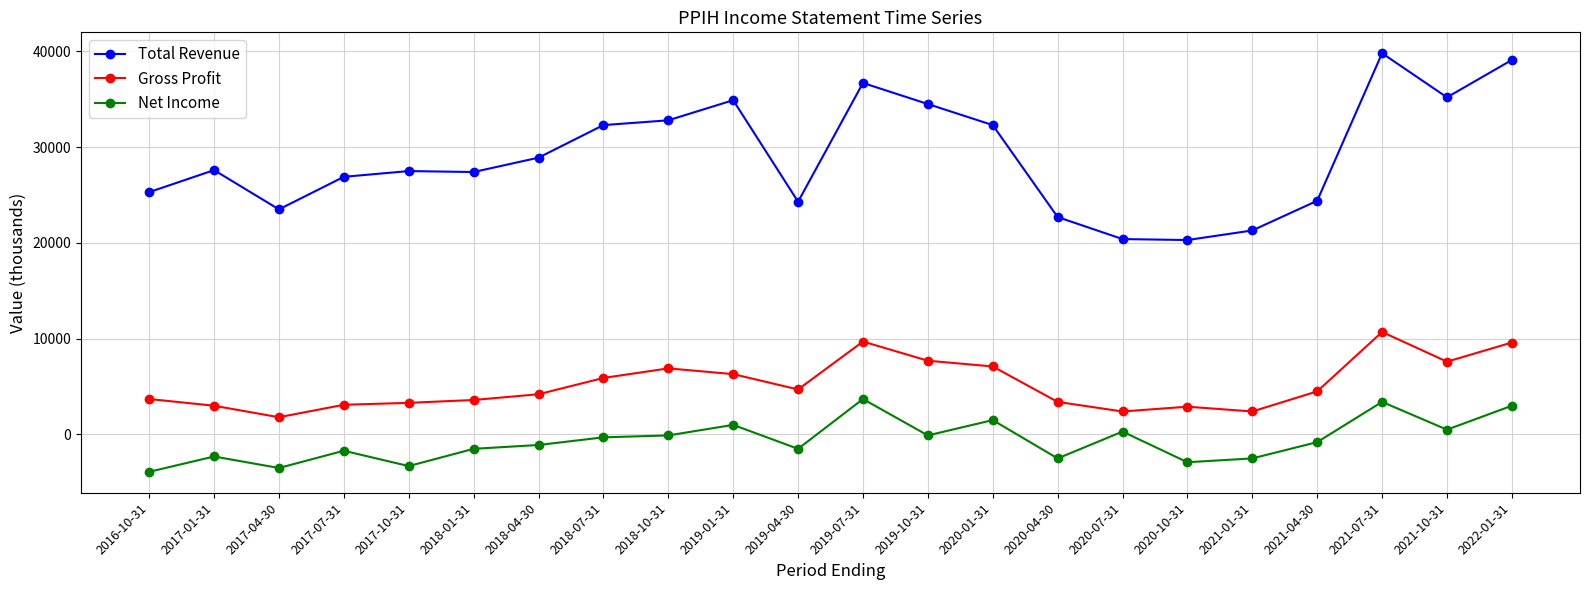

Which series changed the most between 2017-10-31 and 2020-04-30?

Total Revenue